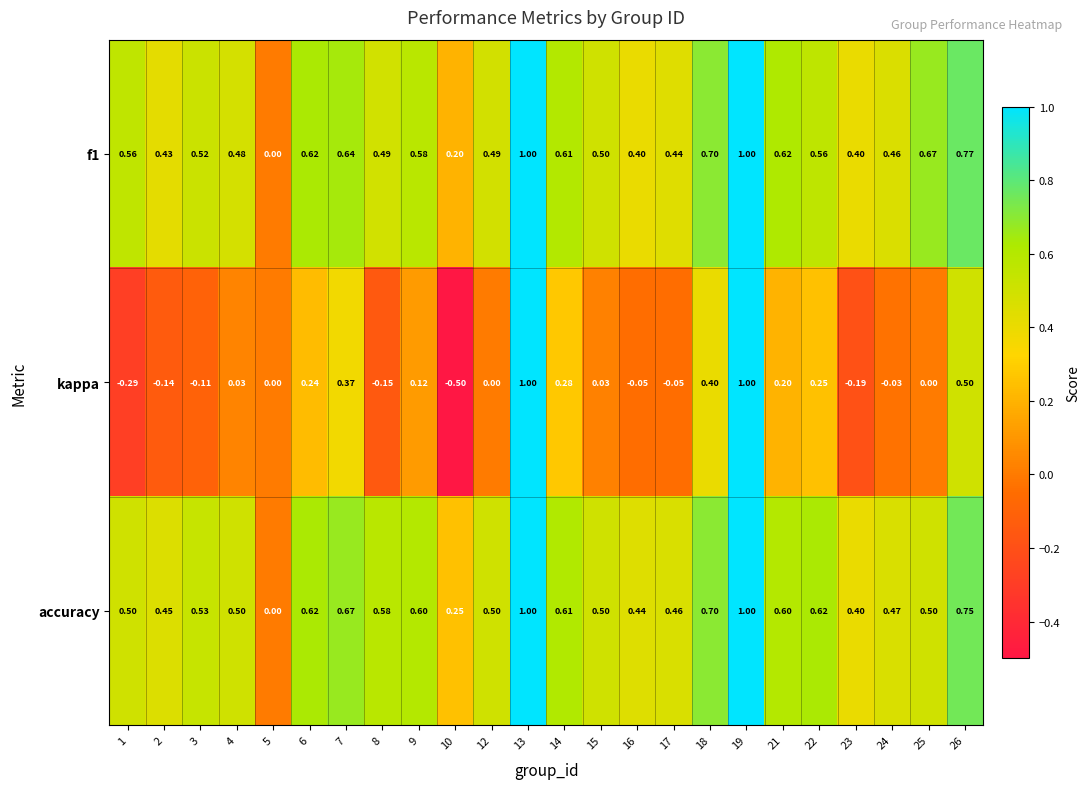

Which series has the largest total across all categories?

accuracy